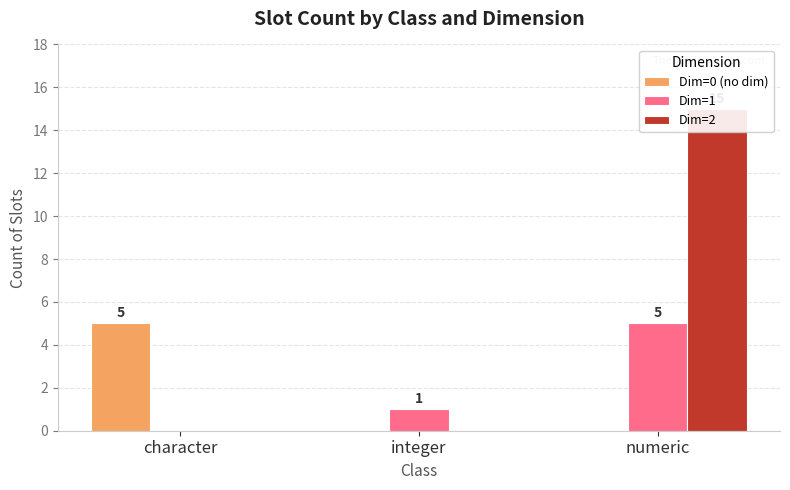

True or false: Dim=2 has a value of 15 at numeric.

True